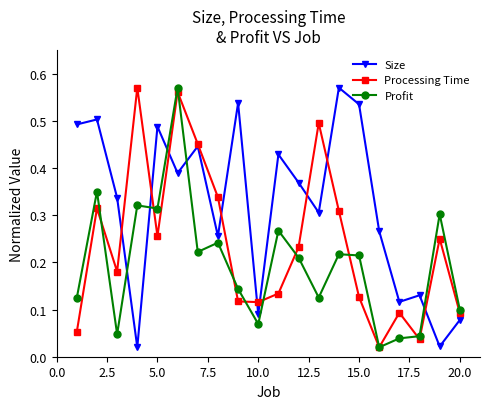

At how many categories does at least one series exceed 0?

20